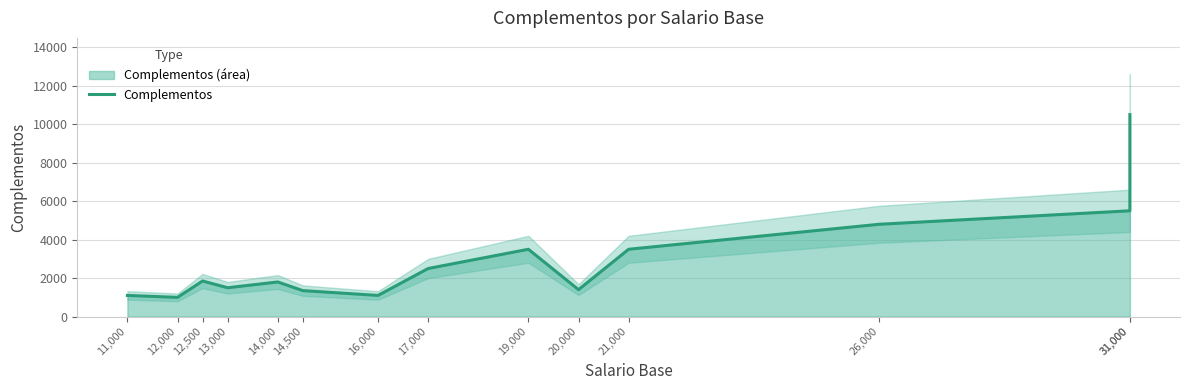

What is the label of the 9th point from the right?

14,500